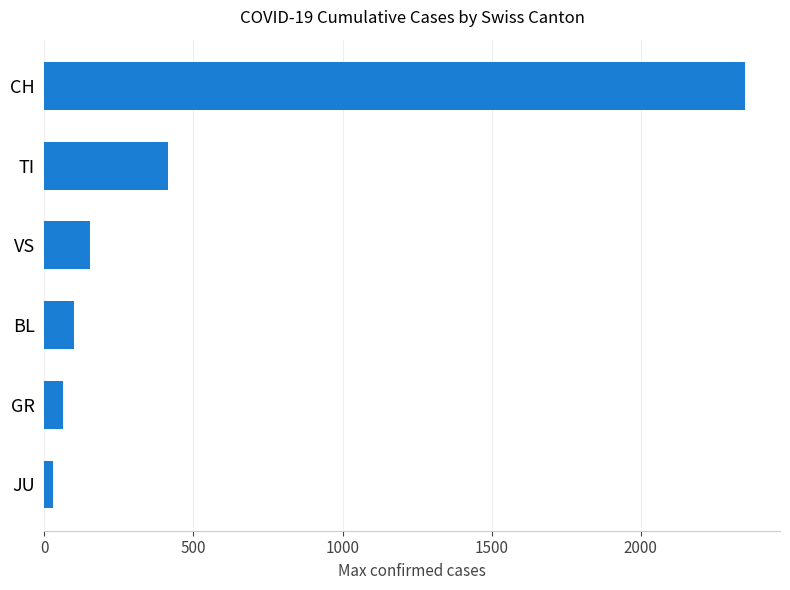

List the labels in order of value, smallest first.

JU, GR, BL, VS, TI, CH